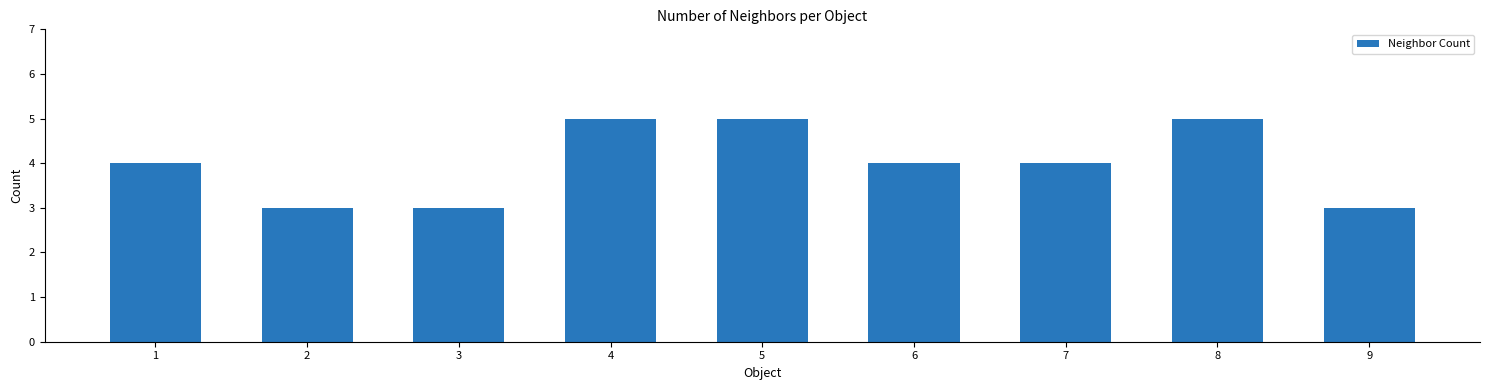

The chart shows a value of 4 at 6. True or false?

True